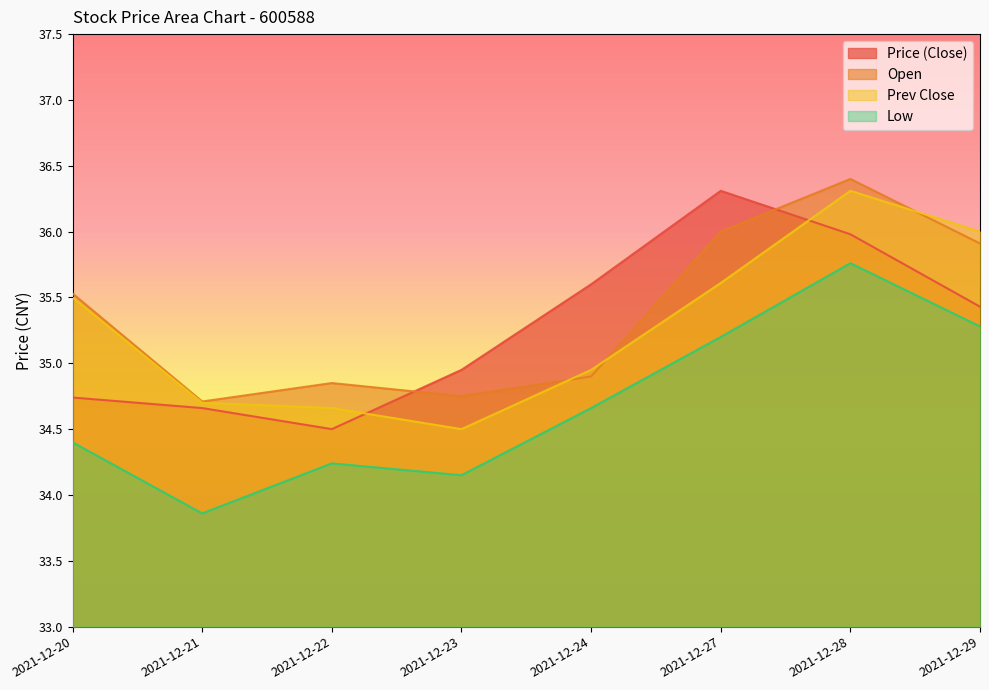

What is the spread (max minus min) of values at 2021-12-21?

0.9